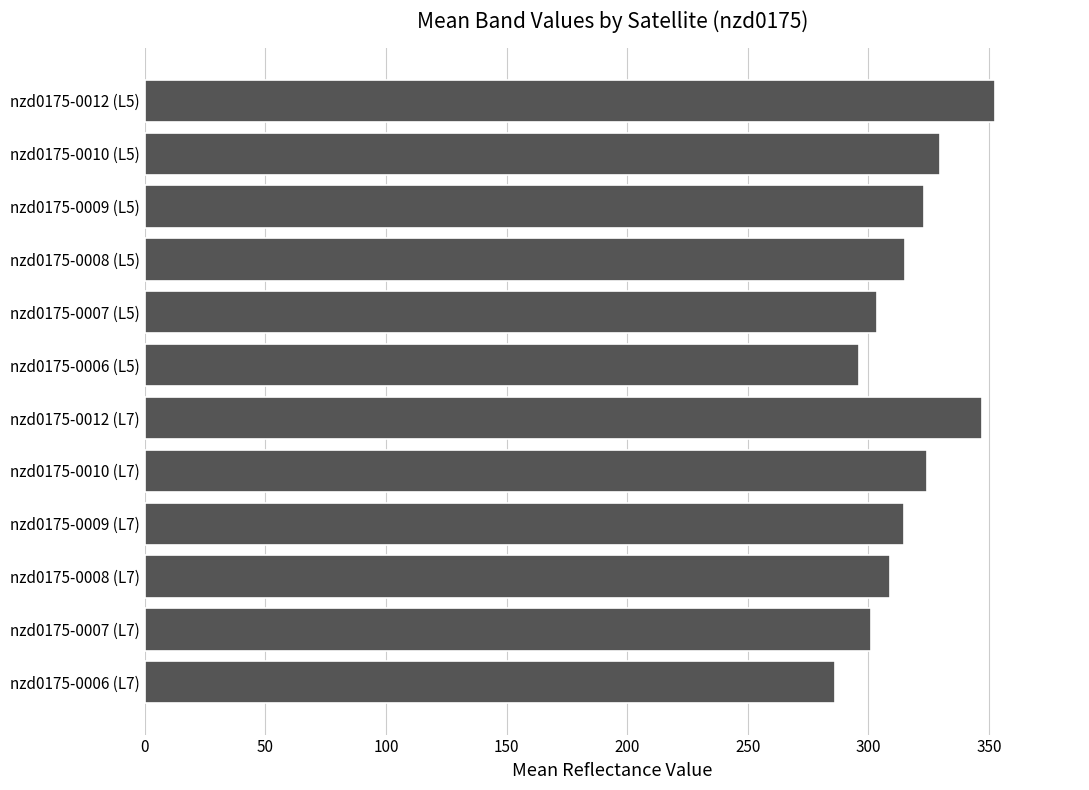

How many categories are shown in the chart?

12